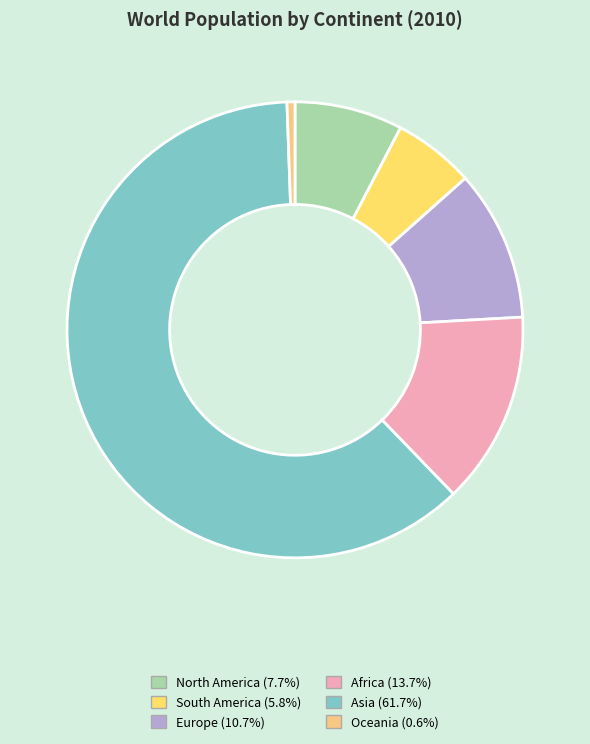

What percentage do Oceania and Europe together represent?

11.2%